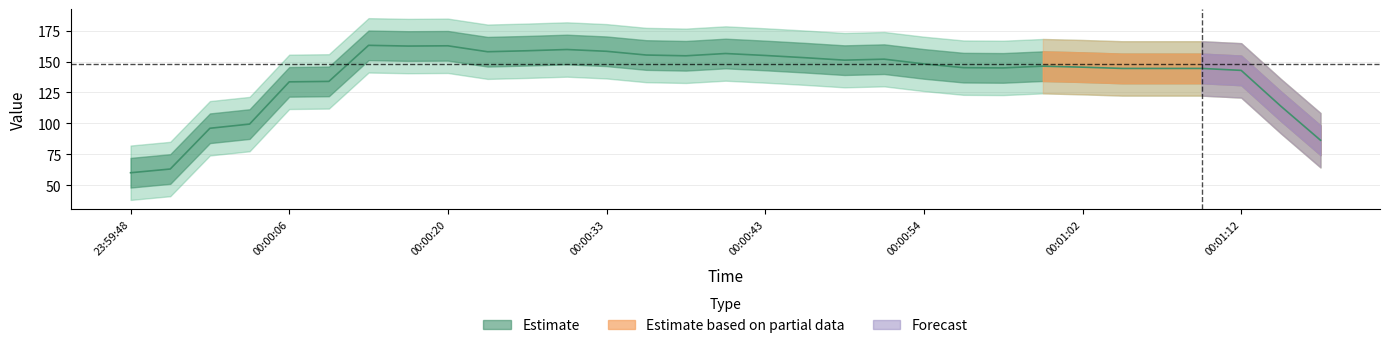

How many categories are shown in the chart?

31